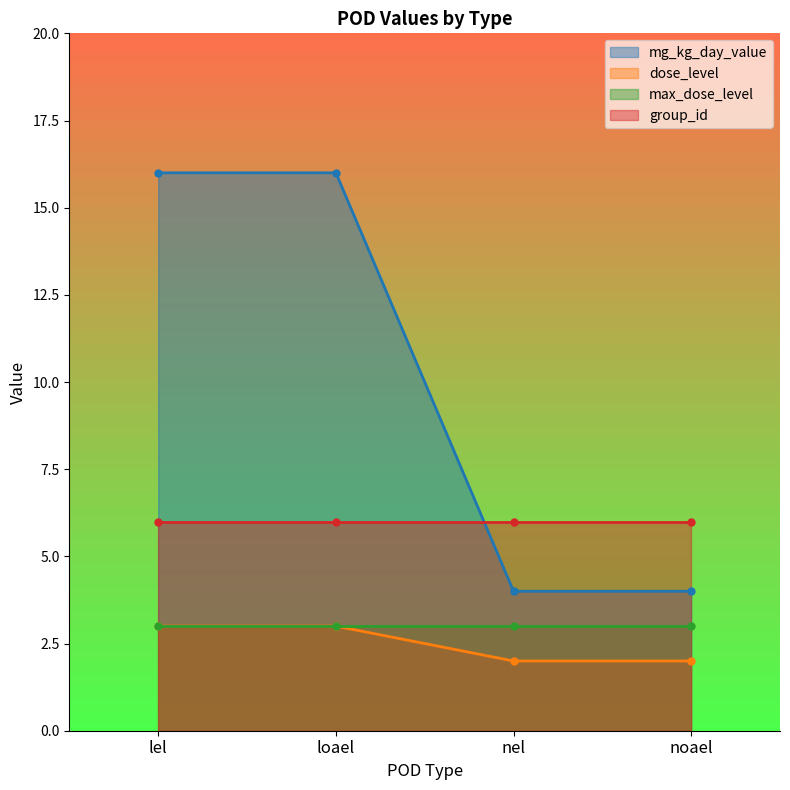

Is it true that dose_level equals 1 at nel?

False